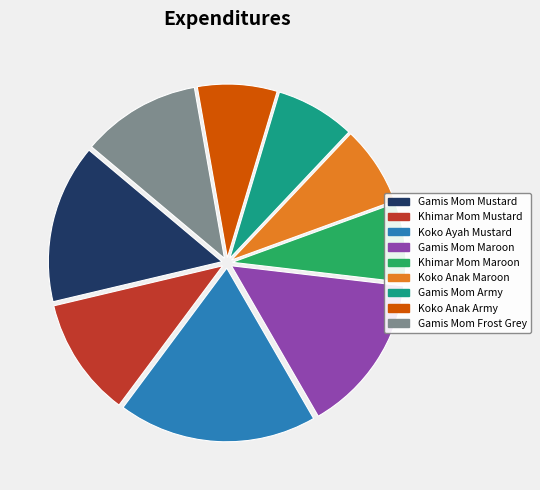

What is the ratio of the value at Khimar Mom Mustard to the value at Koko Ayah Mustard?

0.6